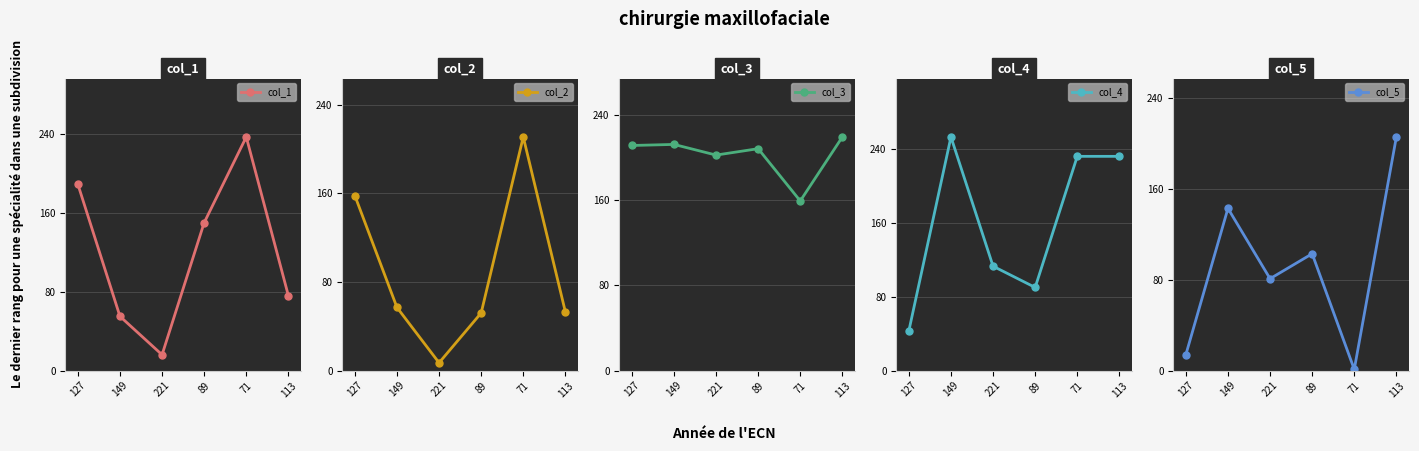

Where does the col_2 series first go above 57?

127